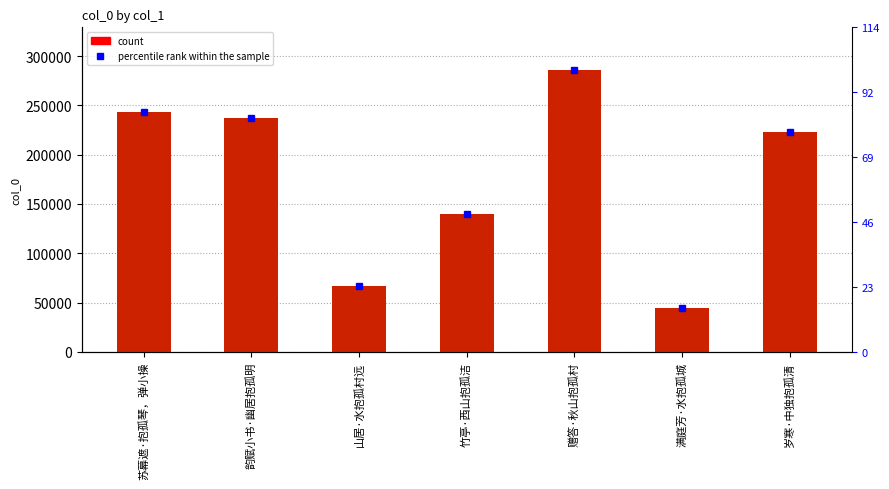

The chart shows a value of 139720 at 竹亭·西山抱孤洁. True or false?

True